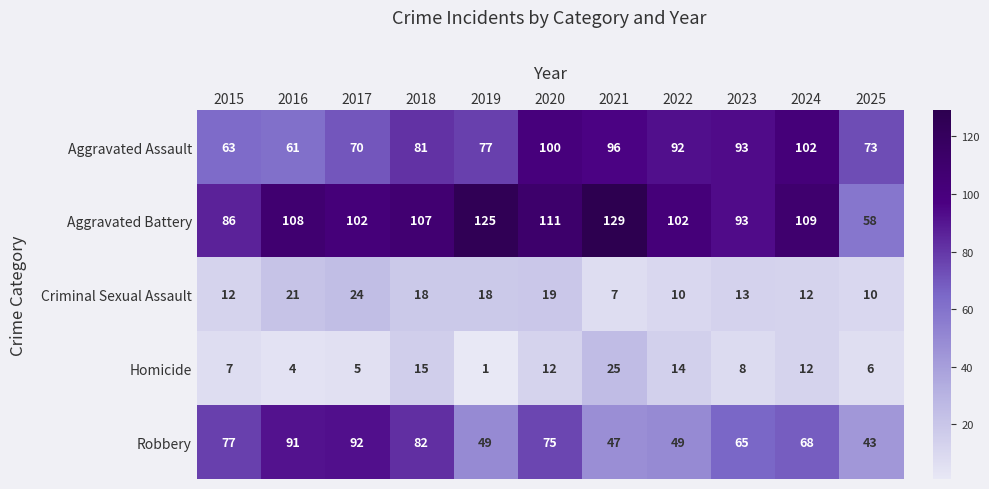

What is the sum of all Aggravated Battery values?

1130